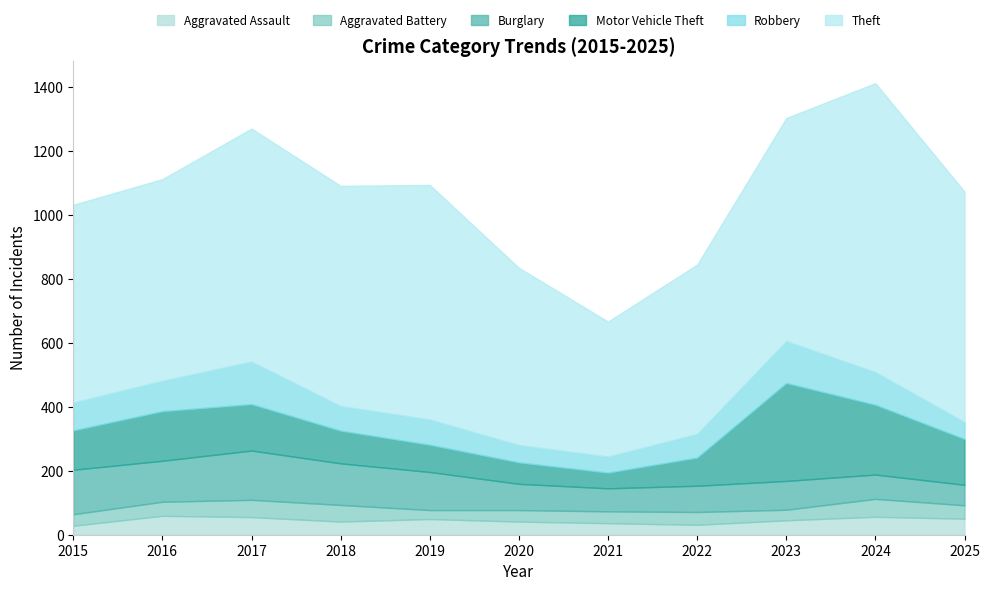

What is the maximum value for Burglary?

154